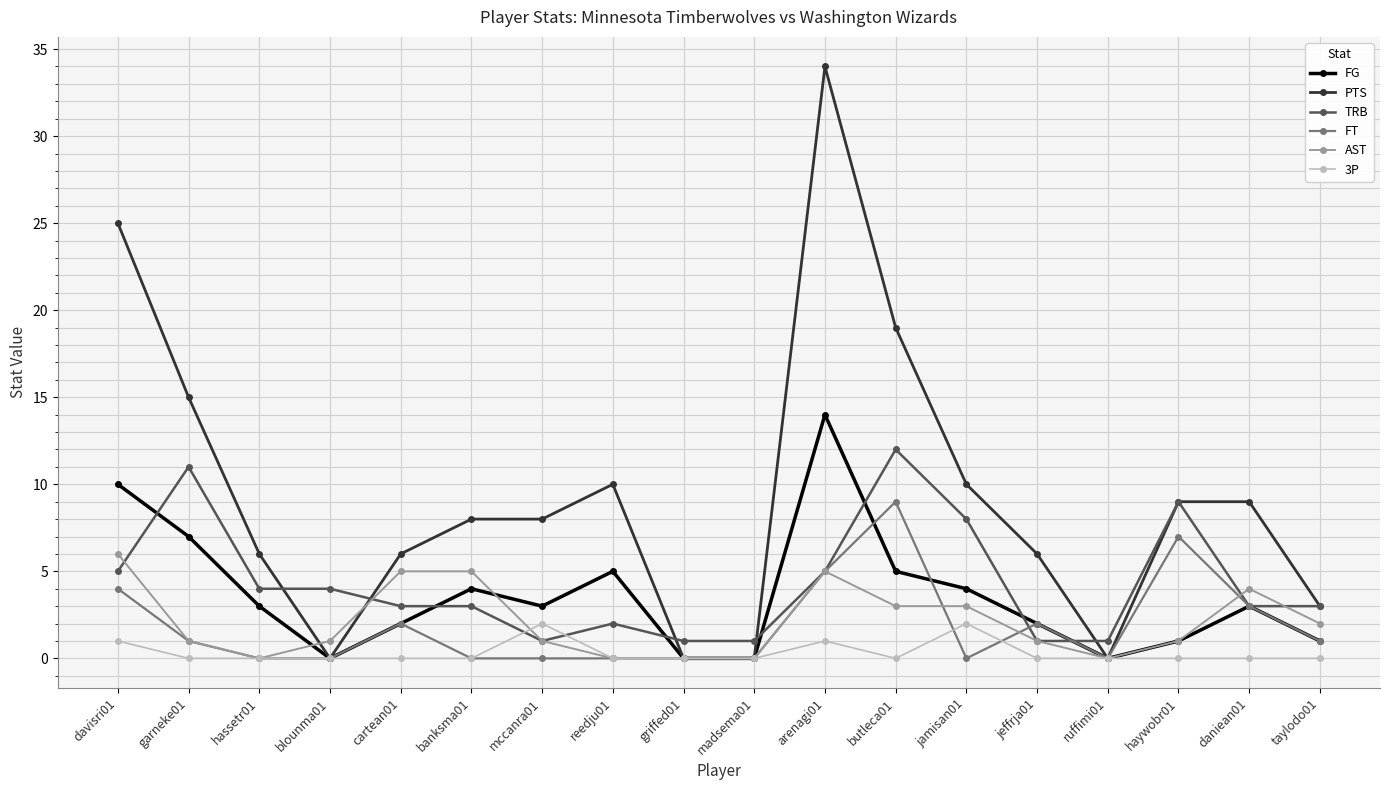

What position from the right is arenagi01?

8